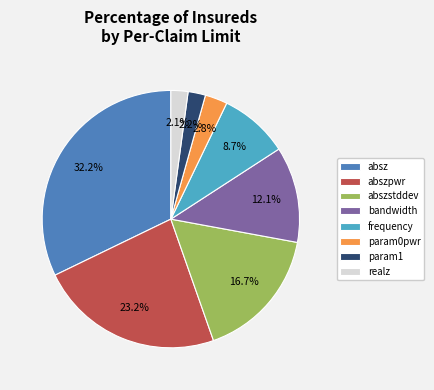

Which has a higher value, param1 or bandwidth?

bandwidth